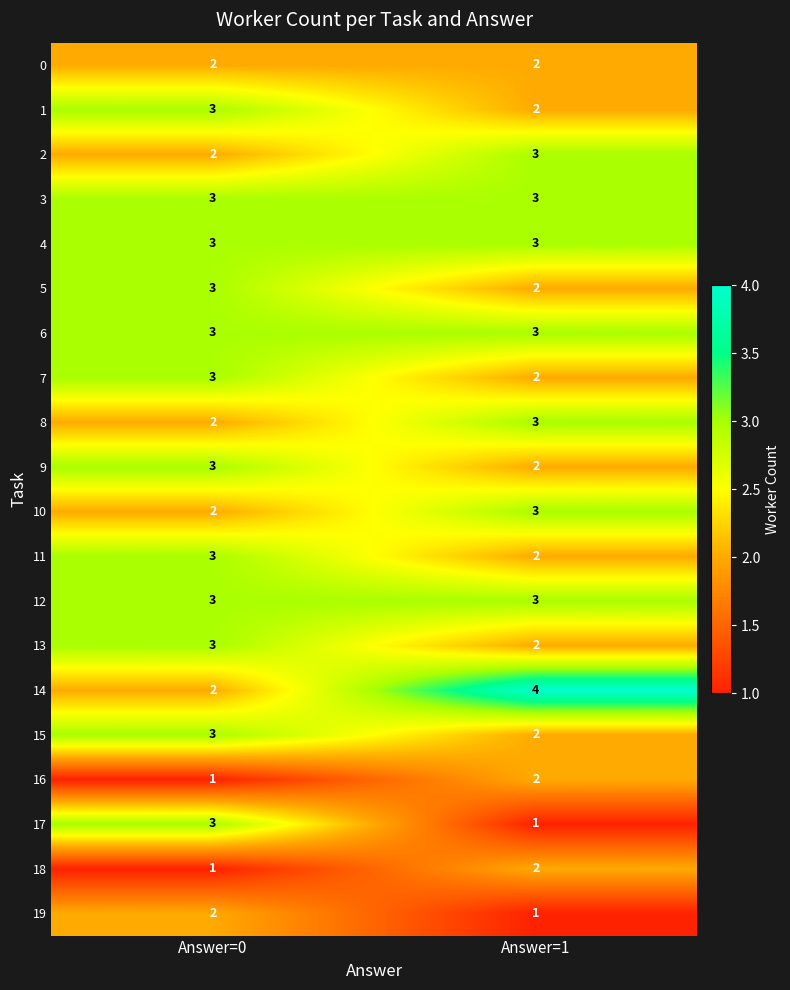

Where is 2 nearest to the value 2?

Answer=0